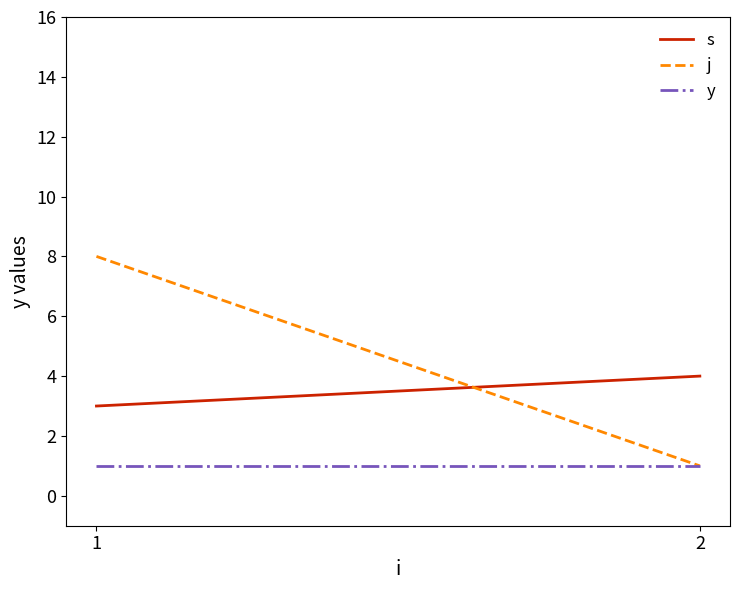

Which series has the largest range (max minus min)?

j